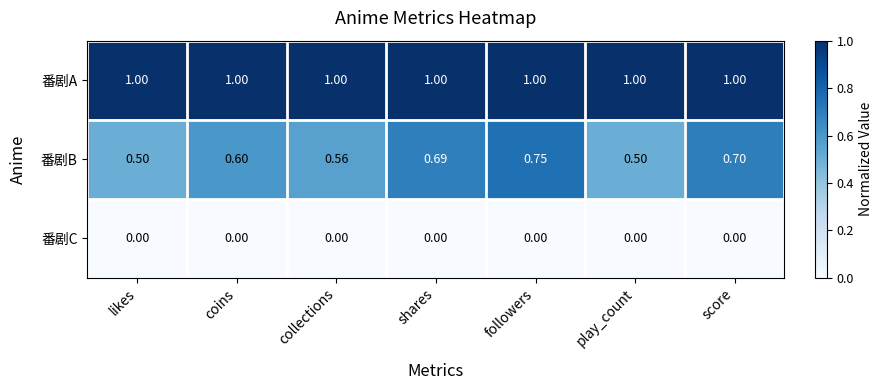

Which series has the largest total across all categories?

番剧A